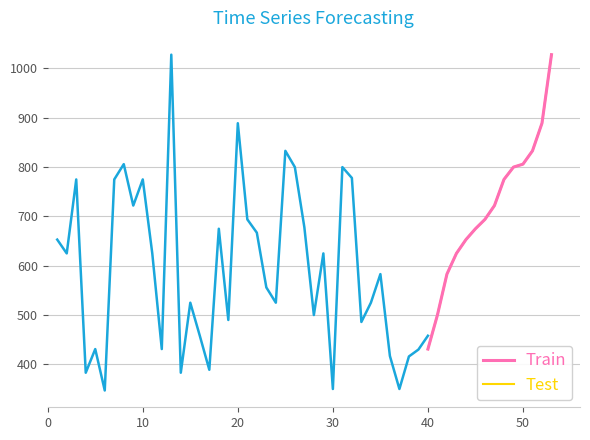

What is the difference between the maximum and minimum values in the Test series?

597